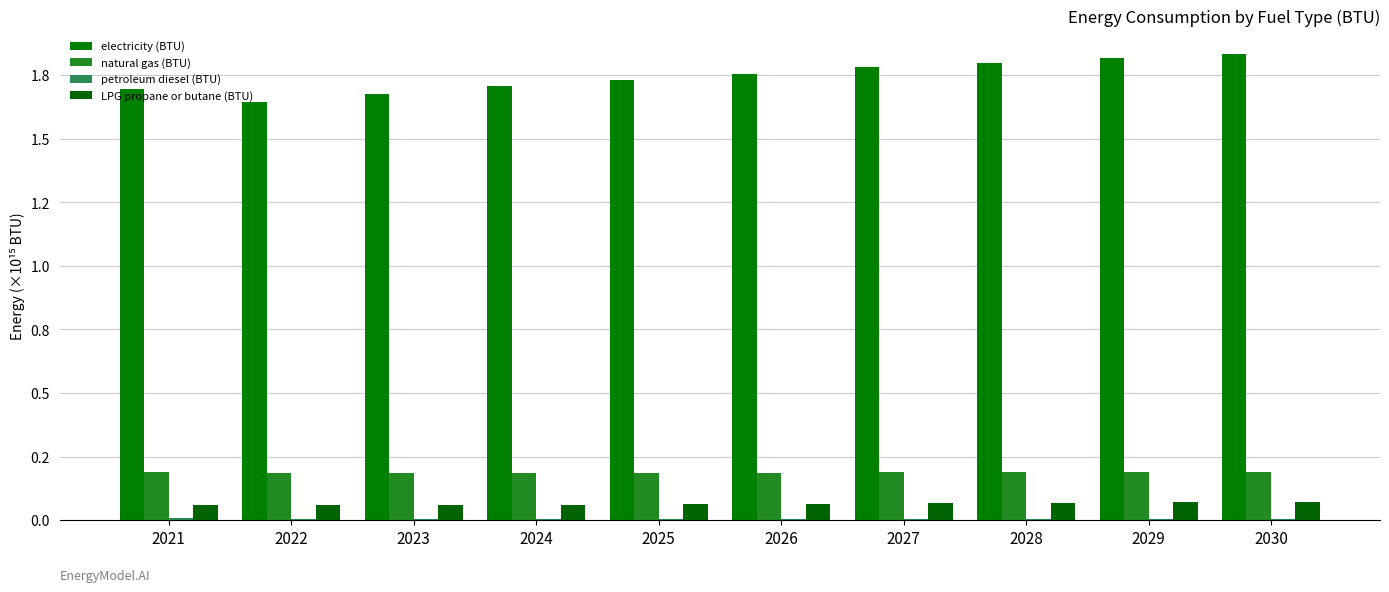

Does the chart contain stacked bars?

No